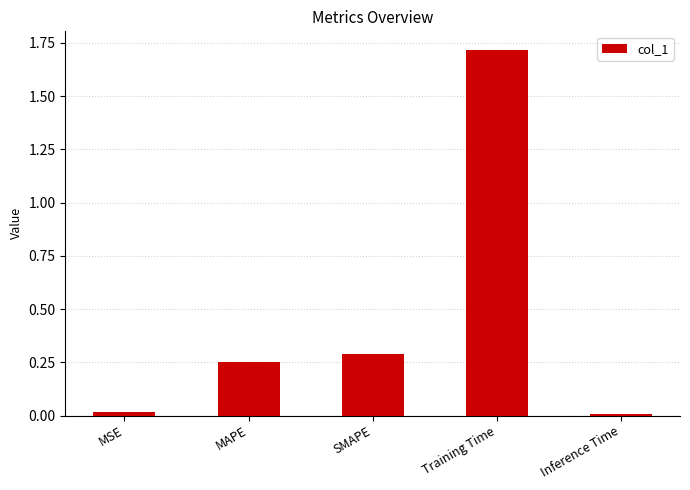

Between MSE and SMAPE, which is larger?

SMAPE